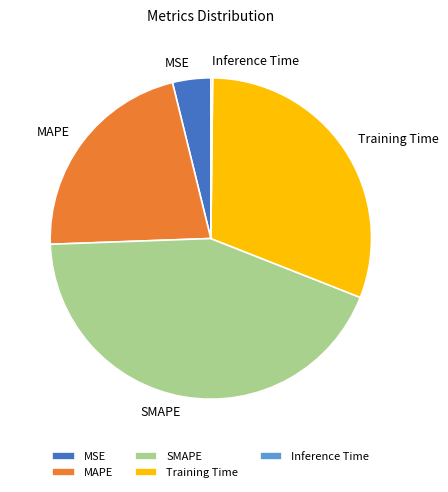

Combined, do Training Time and MAPE account for over 50%?

Yes